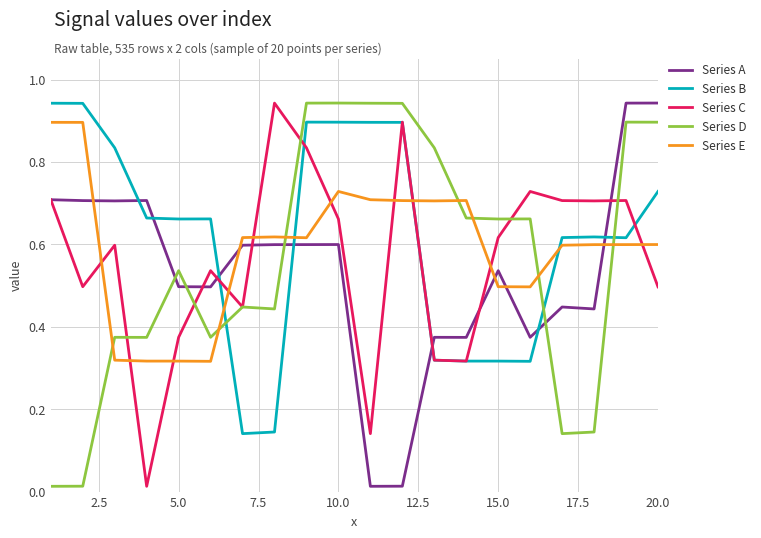

After their last crossing, which series has the higher values: Series B or Series C?

Series B